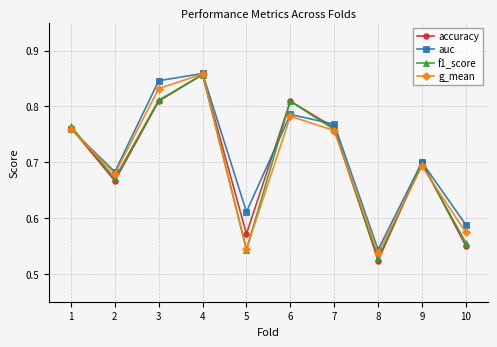

What is the difference between the accuracy values at 2 and 4?

0.2